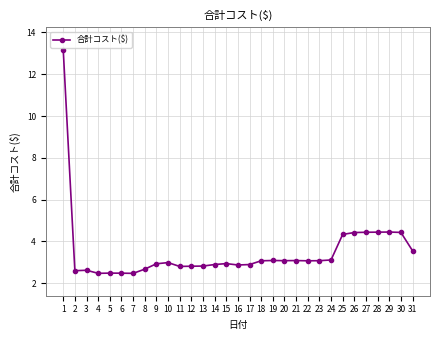

What is the sum of the values at 8 and 4?

5.1